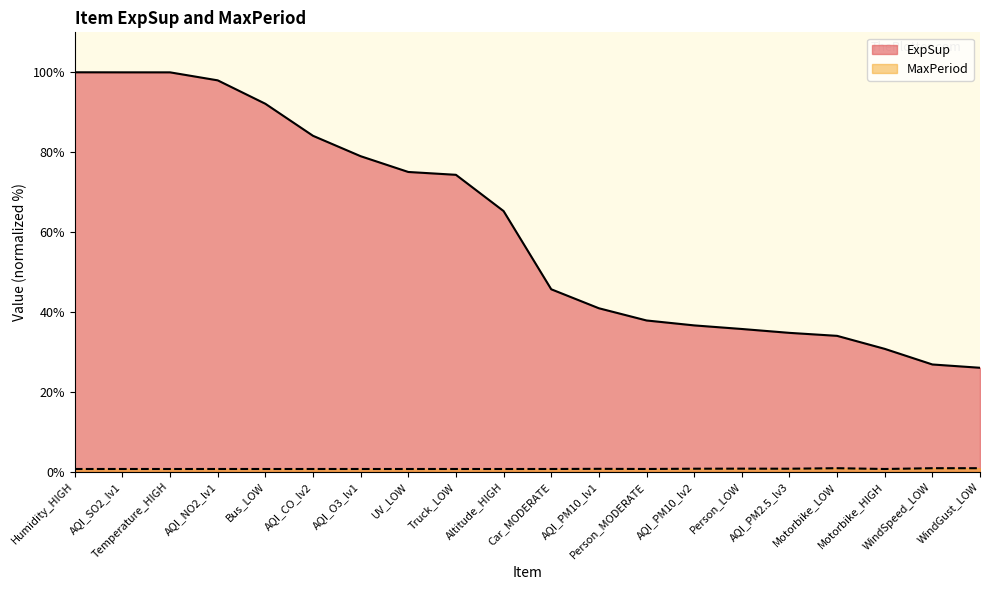

What is the value of the ExpSup point at the 18th from the left?

30.8